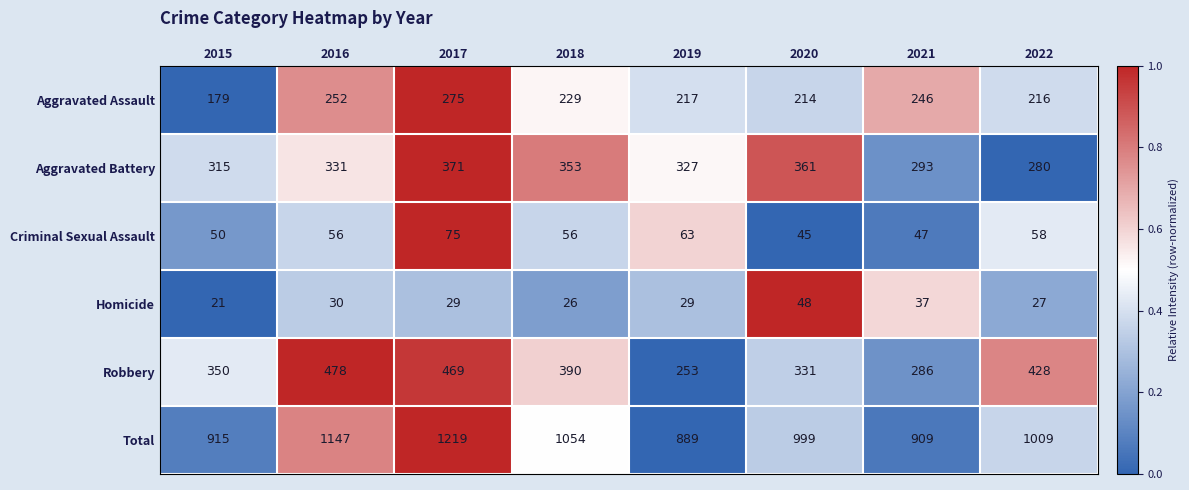

What is the spread (max minus min) of values at 2019?

860